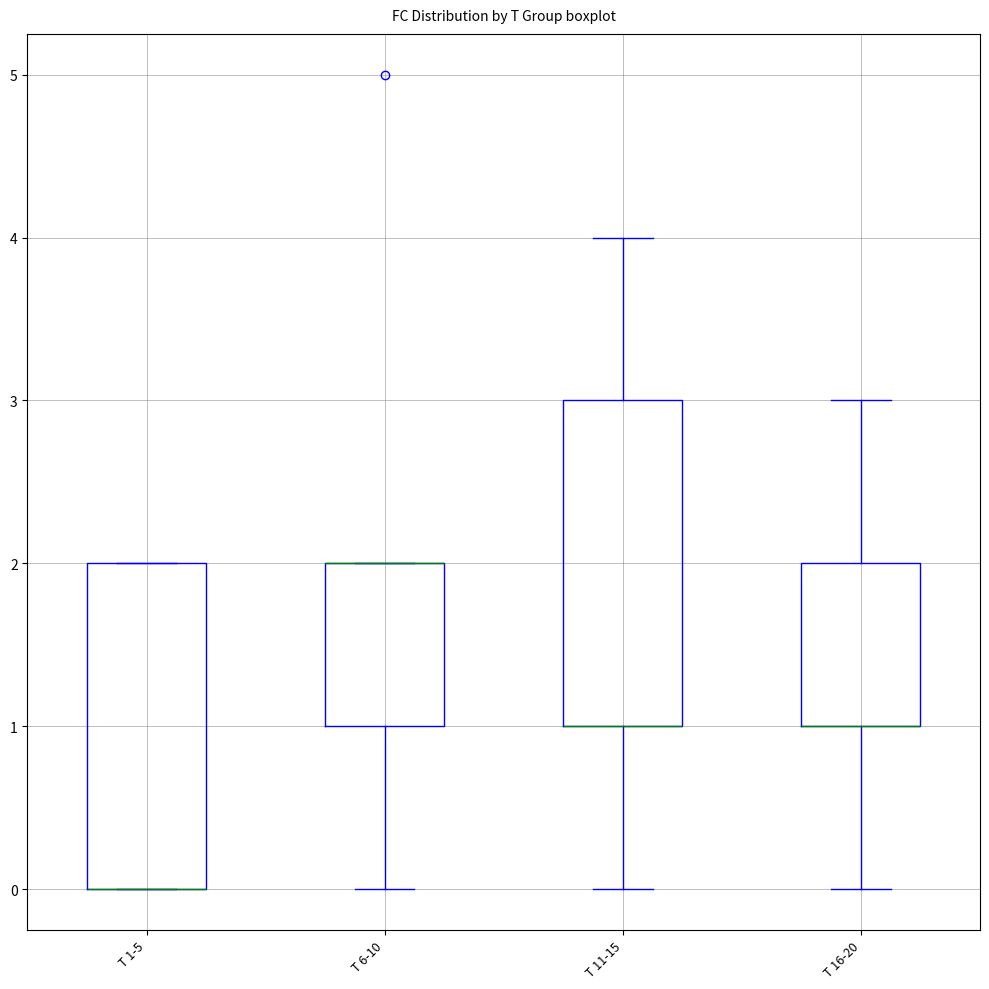

Where does the lower whisker of the box for T 16-20 end on the y-axis? The values are not printed on the chart, so give them approximately, as read against the axis.

0